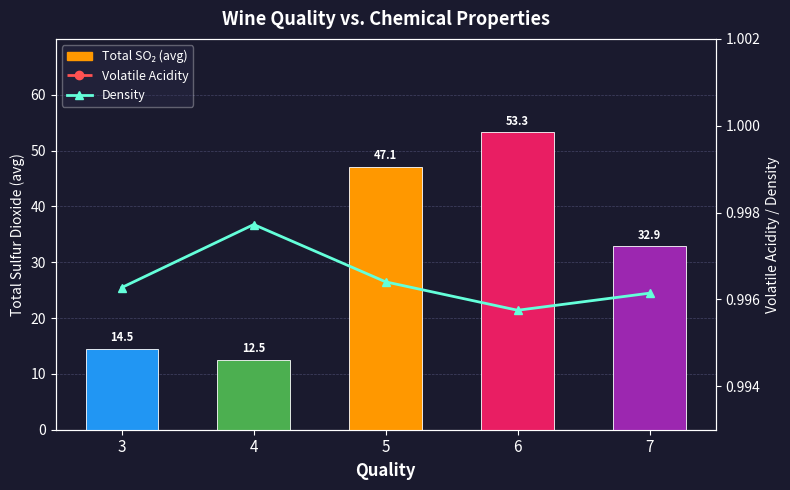

At 5, list the series in order from smallest to largest.

Volatile Acidity, Density, Total SO₂ (avg)